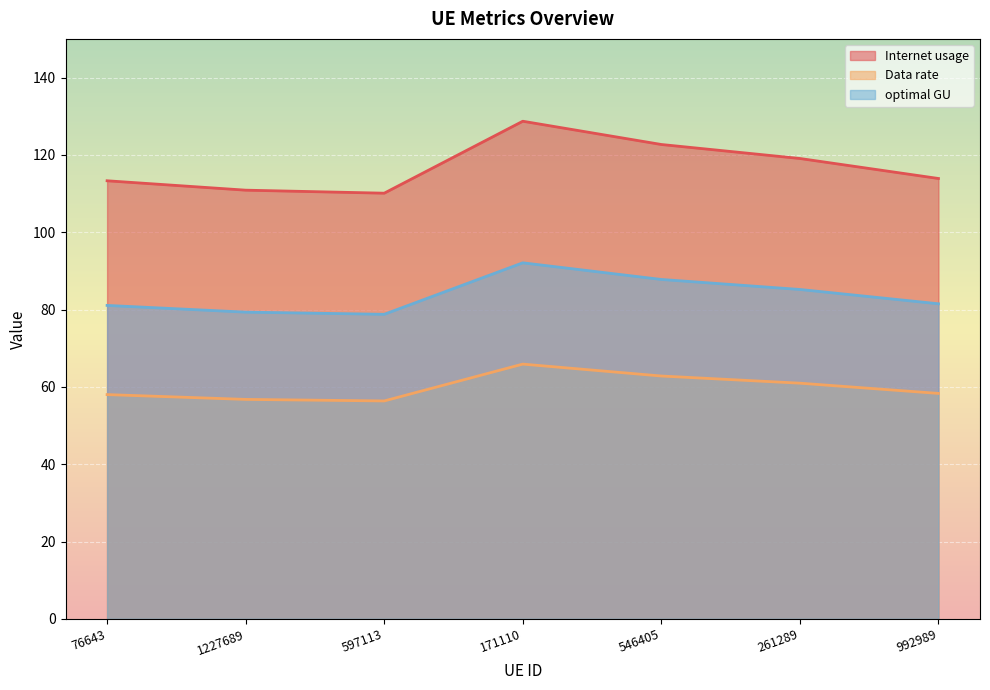

At 597113, list the series in order from smallest to largest.

Data rate, optimal GU, Internet usage